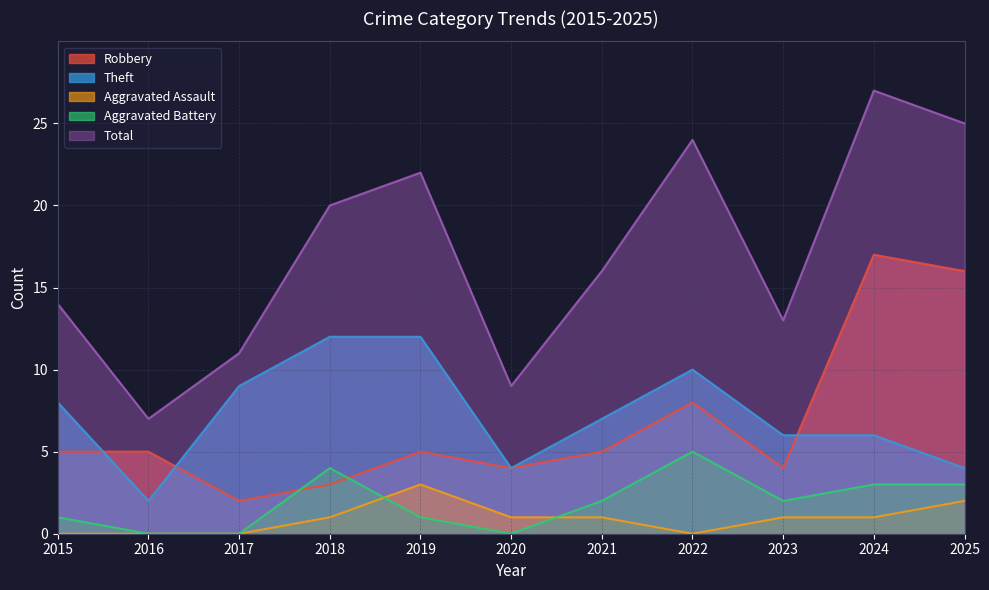

True or false: Theft and Aggravated Battery cross at least once.

False